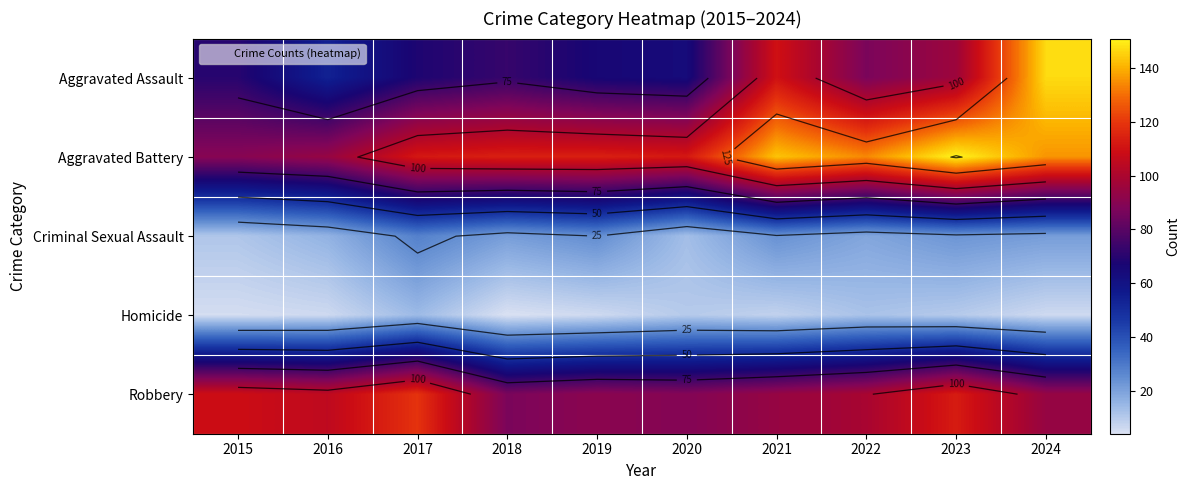

Which series changed the most between 2015 and 2023?

Aggravated Battery